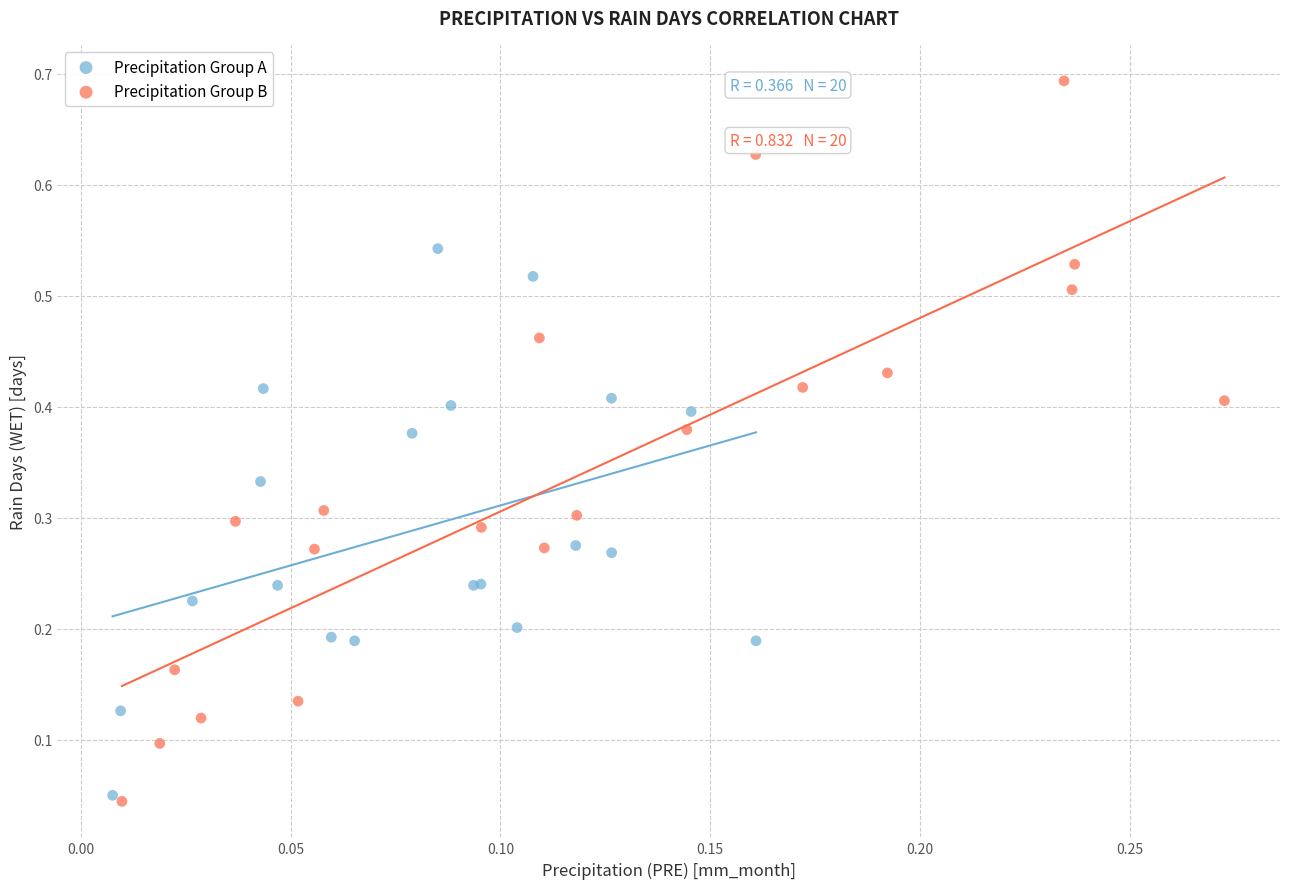

What are all the series names shown in the legend?

Precipitation Group A, Precipitation Group B